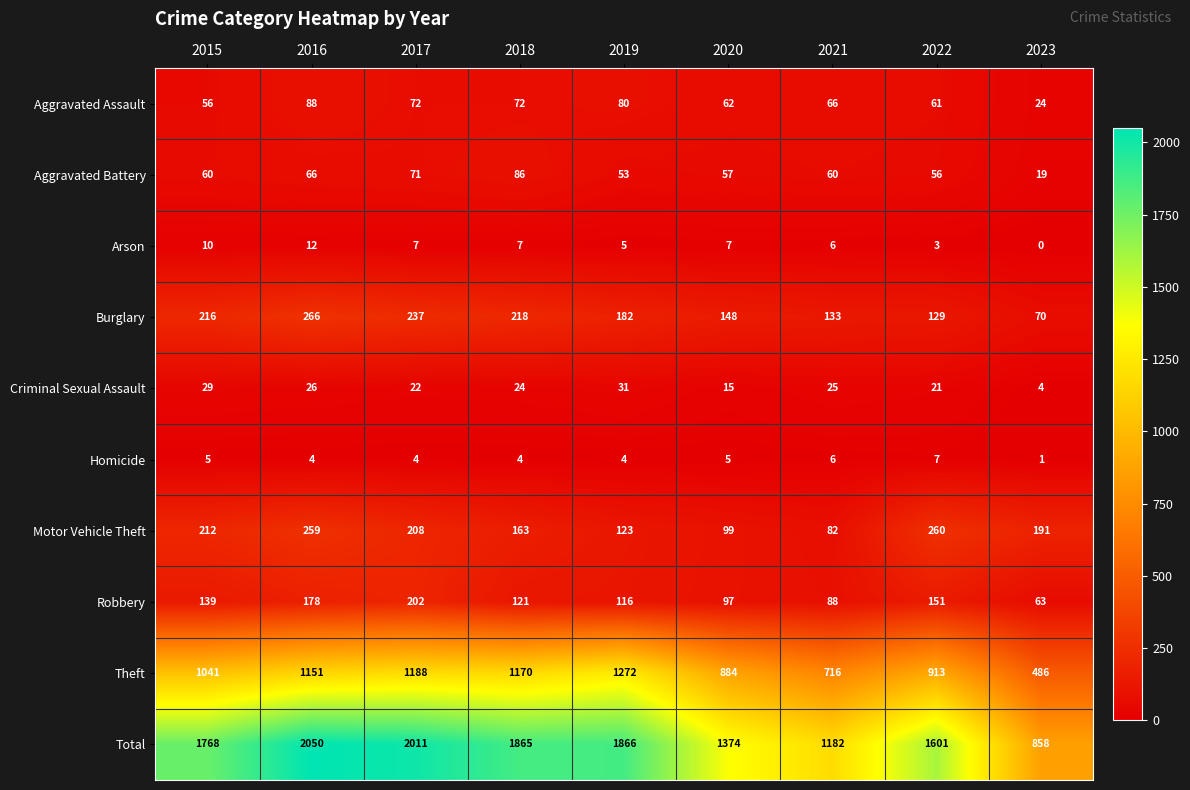

At which category does the chart reach its peak across all series?

2016